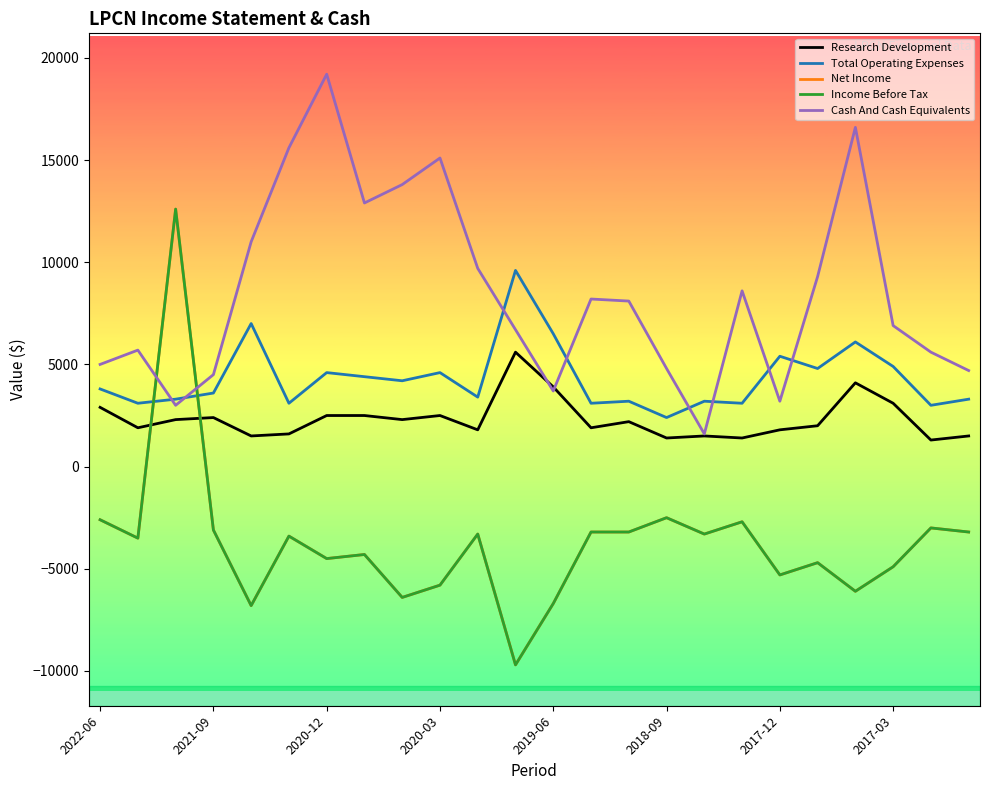

Rank the categories by Research Development value from highest to lowest.

11, 20, 12, 21, 2022-06, 2017-12, 2017-03, 9, 2020-03, 2020-12, 8, 14, 19, 2021-09, 13, 10, 18, 2018-09, 2019-06, 16, 23, 15, 17, 22